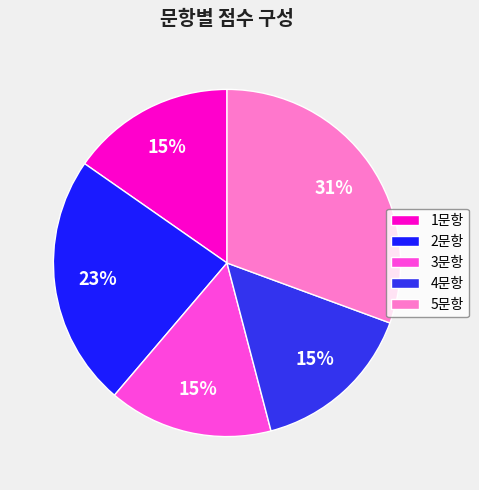

What is the largest slice in the pie chart?

5문항